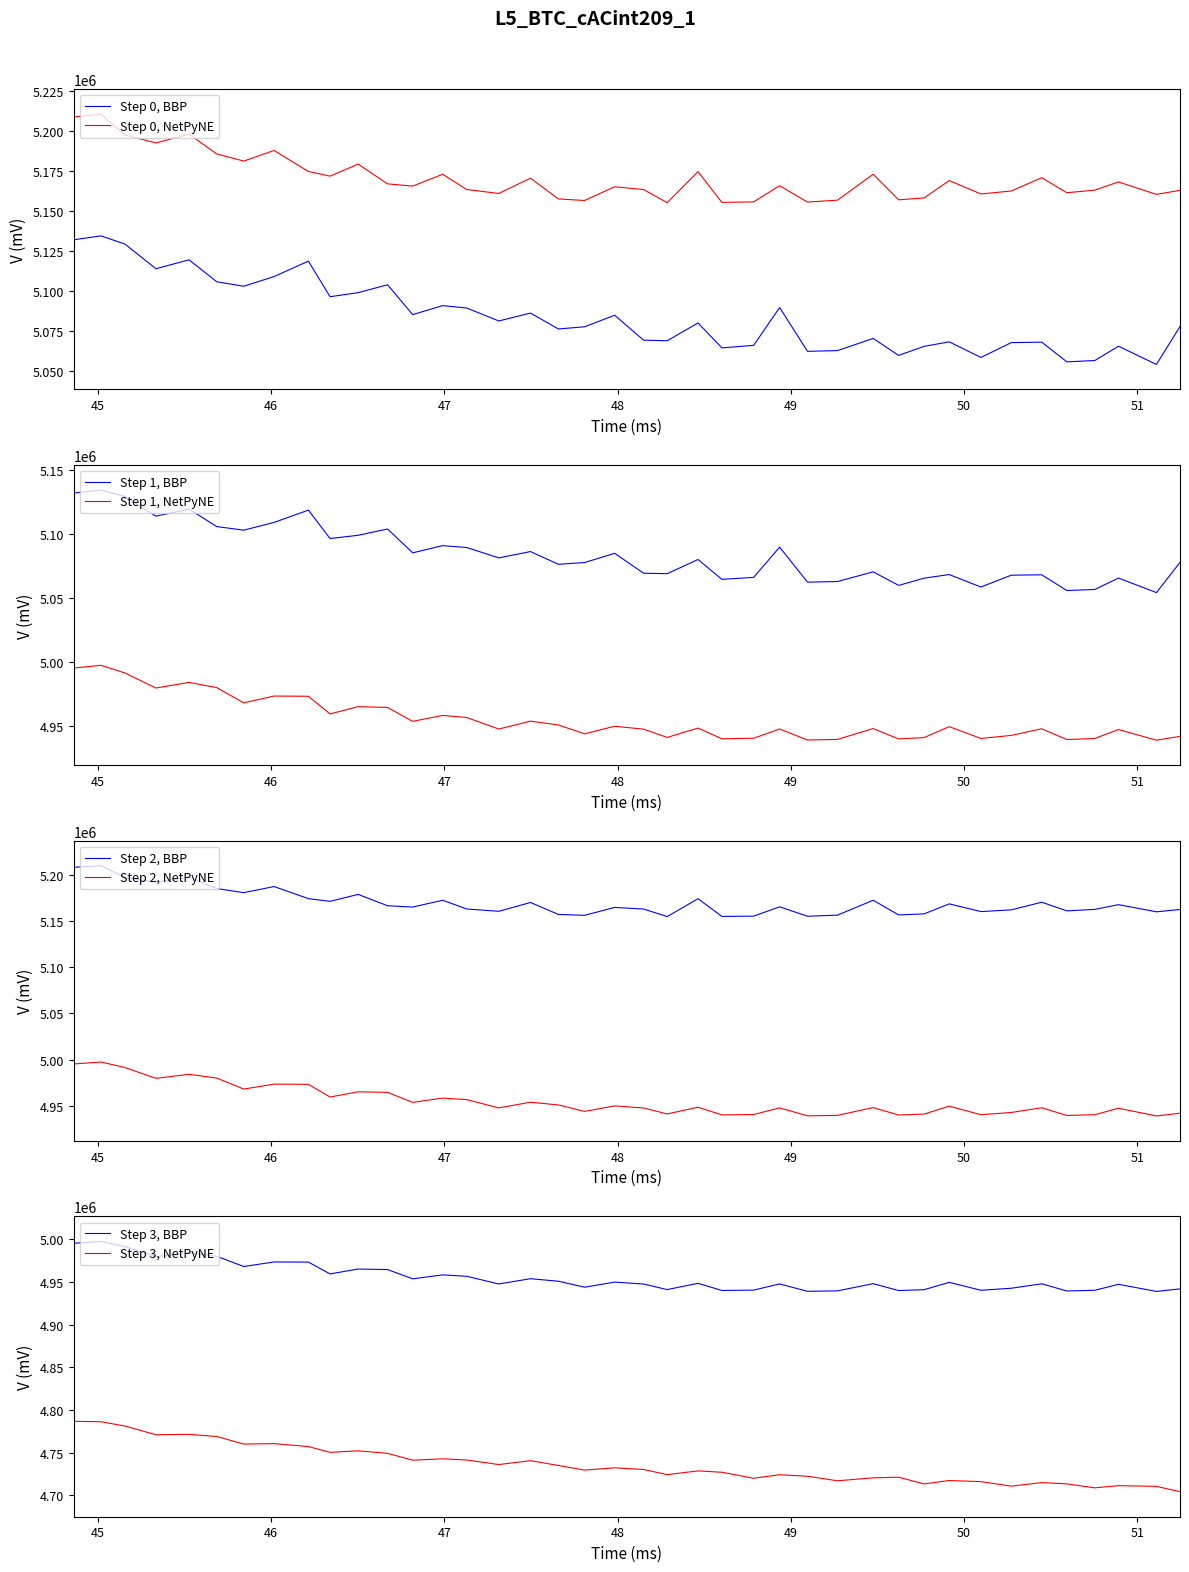

True or false: Step 0, NetPyNE and Step 0, BBP intersect in this chart.

False